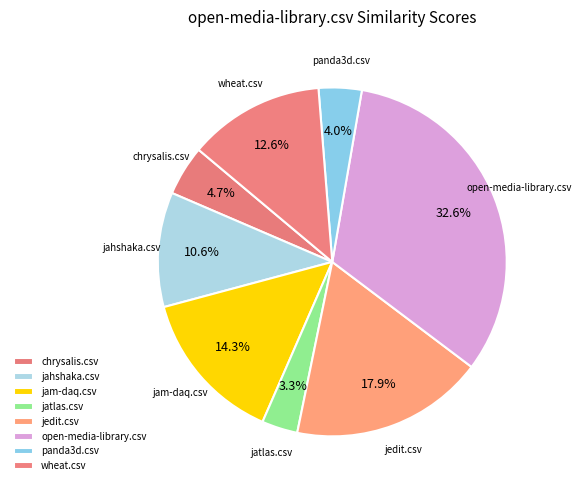

Does jahshaka.csv represent more than half of the total?

No